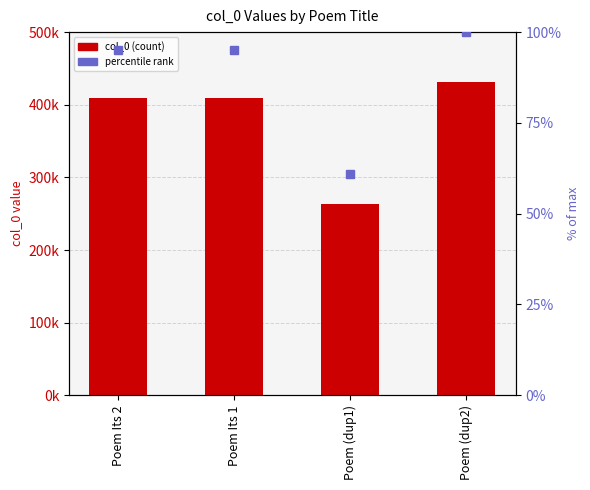

What is the value of the percentile (relative to max) bar at the 1st from the left?

95.0